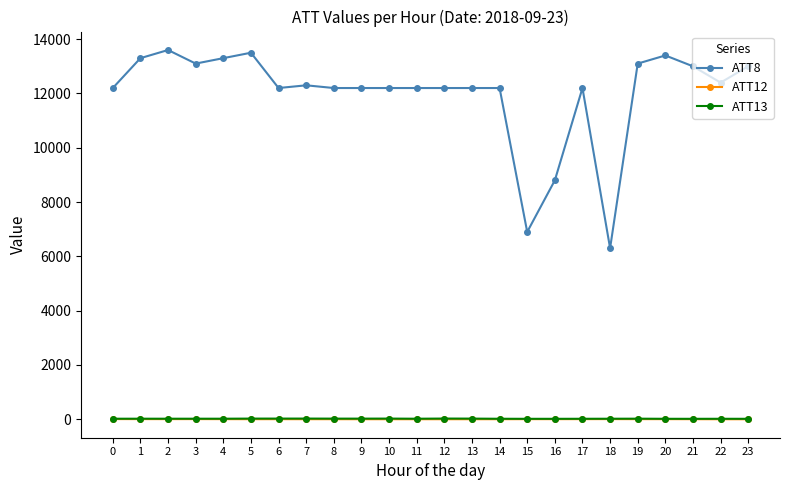

True or false: ATT8 and ATT12 intersect in this chart.

False